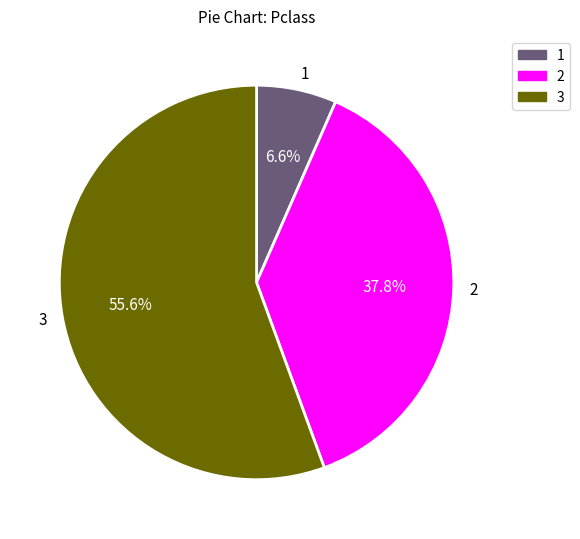

What is the total percentage of 1 and 3?

62.2%